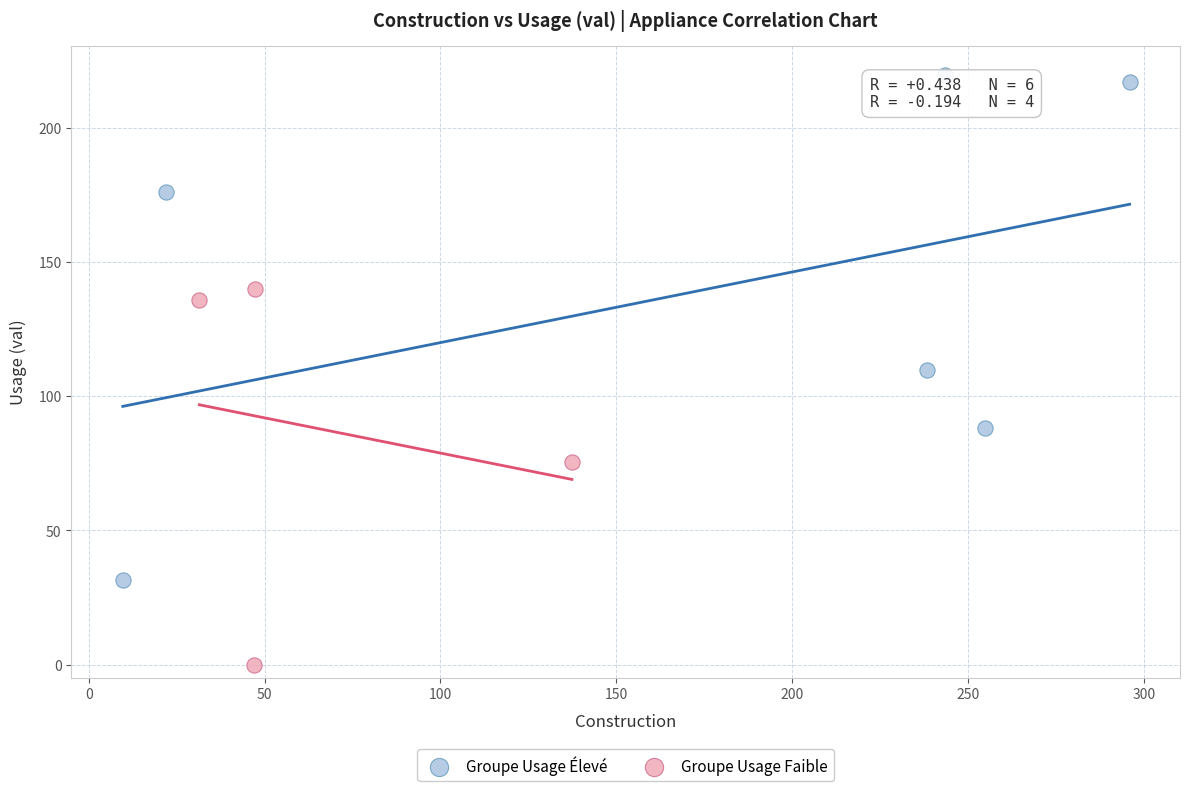

Which series contains the lowest Y value?

Groupe Usage Faible